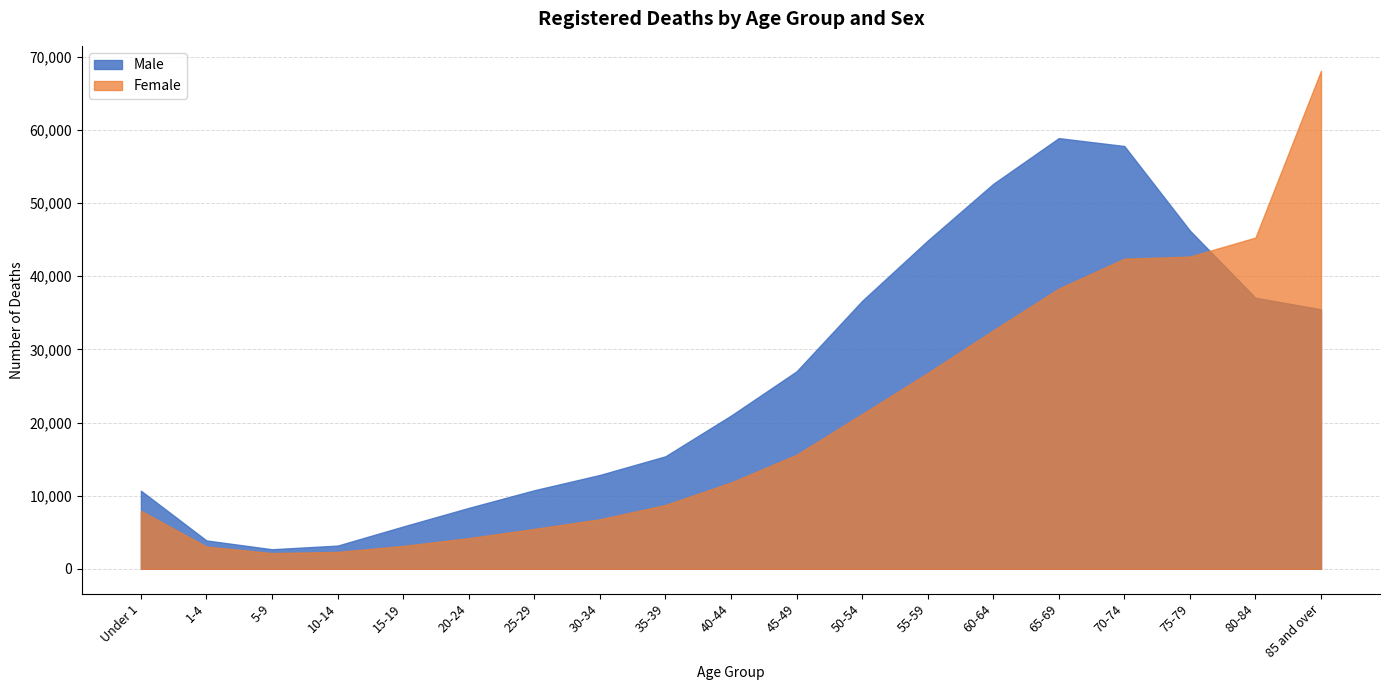

How many intersections are there between Female and Male?

1